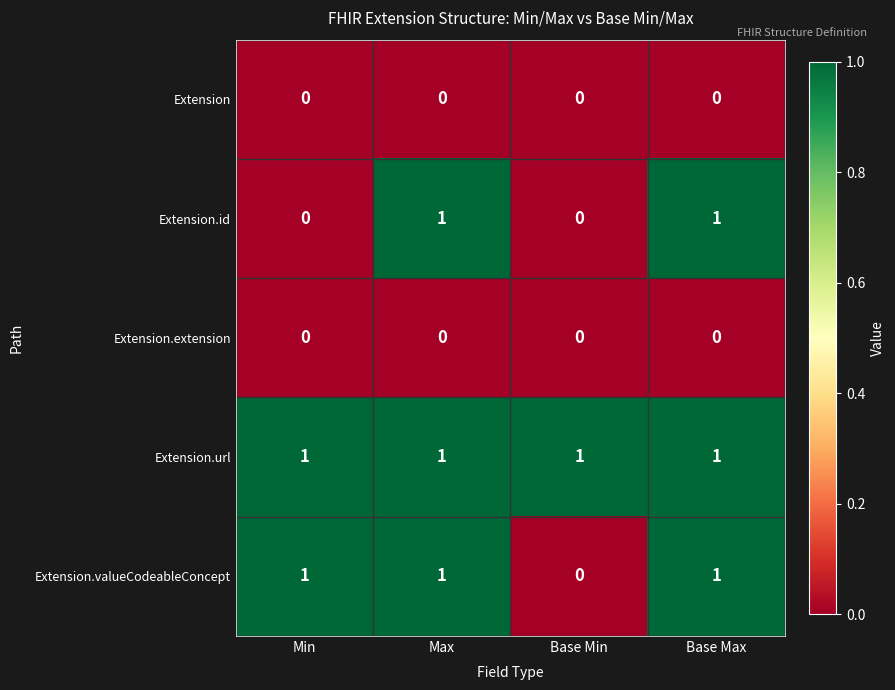

Count the Extension.valueCodeableConcept values in the range 1 to 2.

3